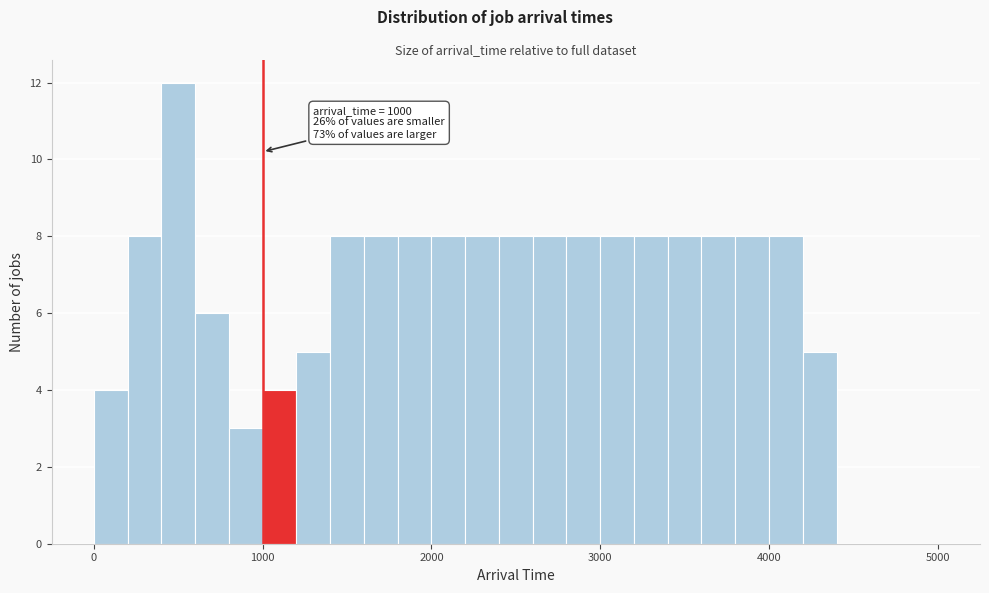

Around what value on the x-axis is the tallest bar? Give the approximate position of its centre, as read against the axis.

500